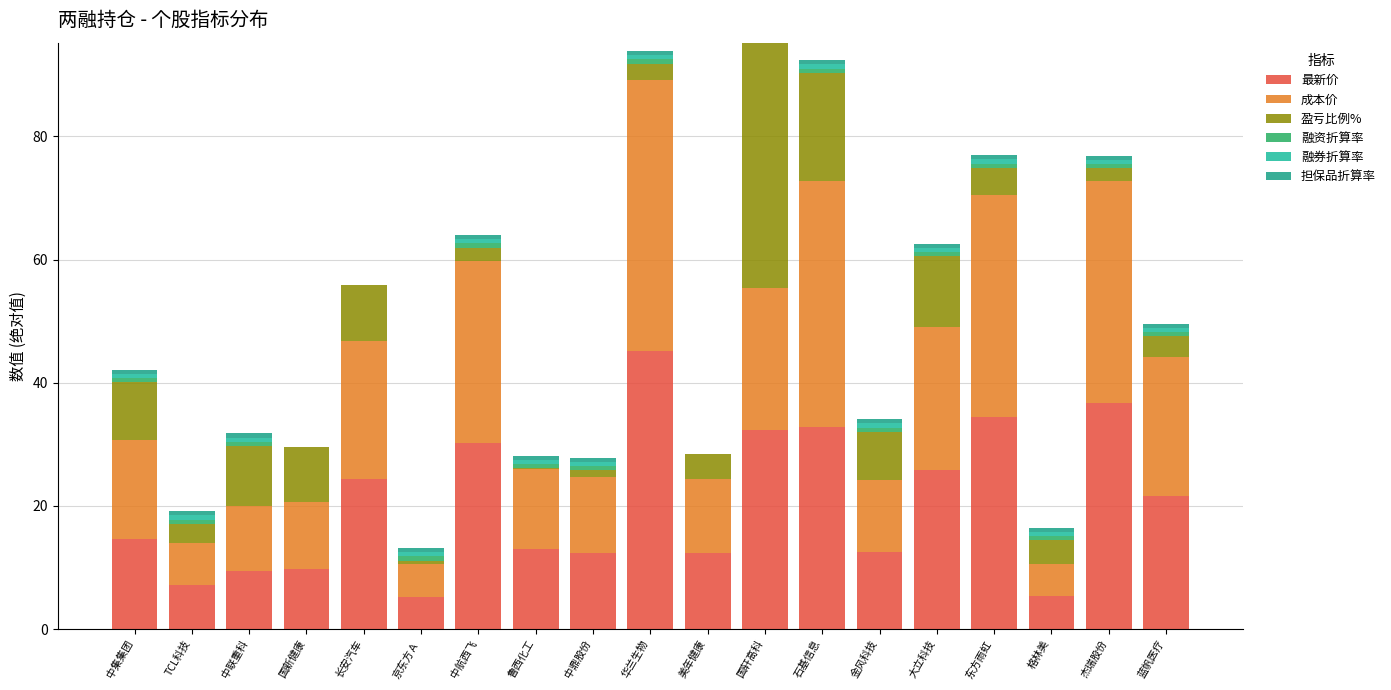

Does the chart contain stacked bars?

Yes